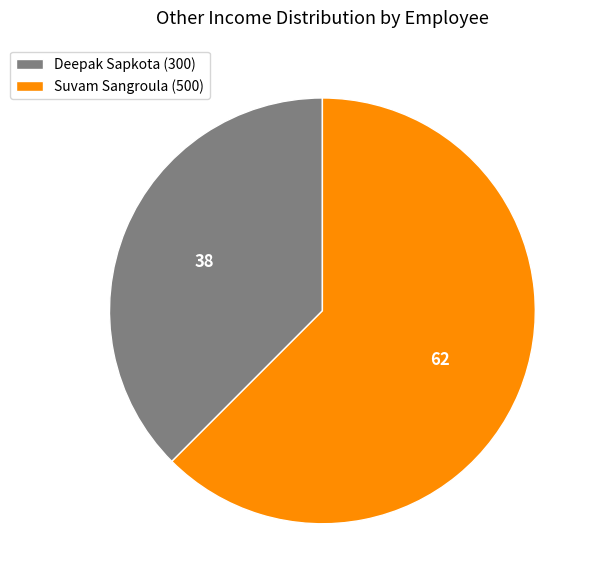

Rank the categories by value from lowest to highest.

Deepak Sapkota, Suvam Sangroula